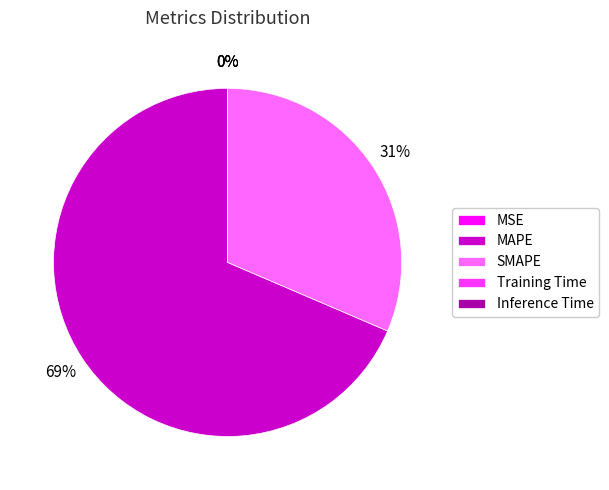

Between SMAPE and MAPE, which is larger?

MAPE